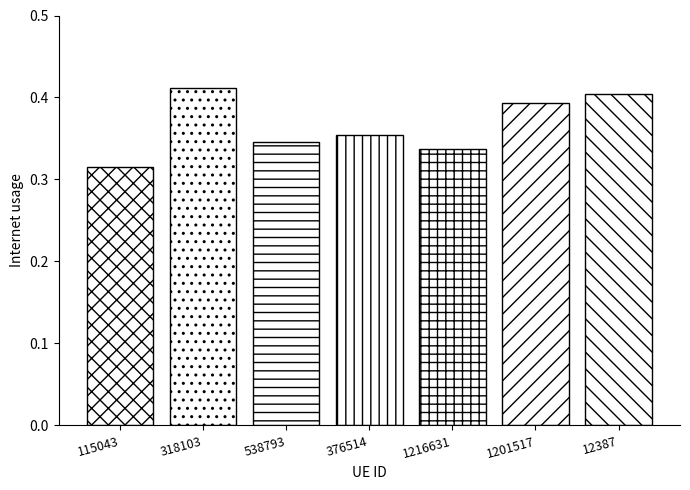

What is the label of the 1st bar from the left?

115043